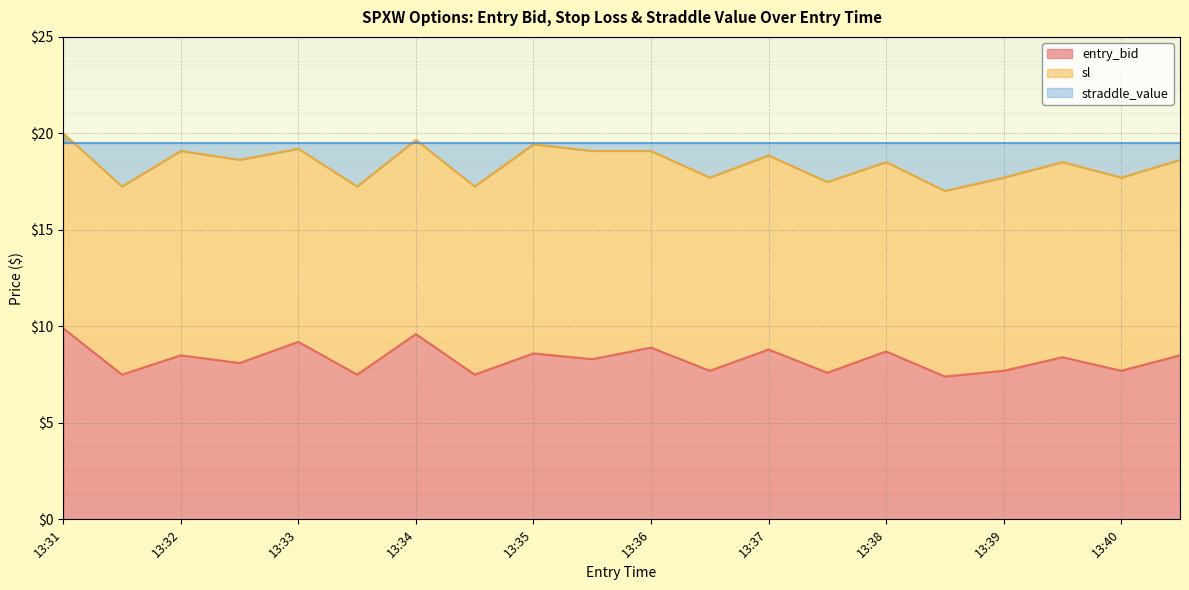

What is the average value of the sl series?

18.4